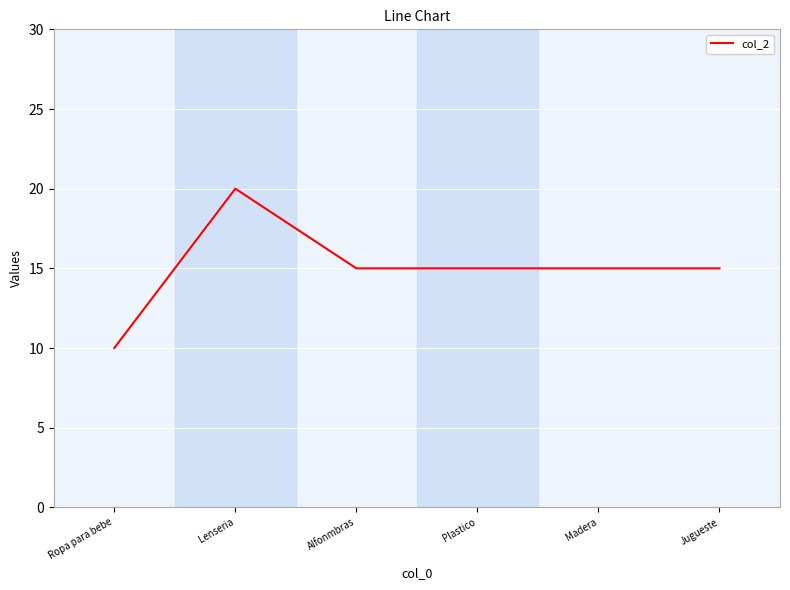

Which has a higher value, Madera or Lenseria?

Lenseria